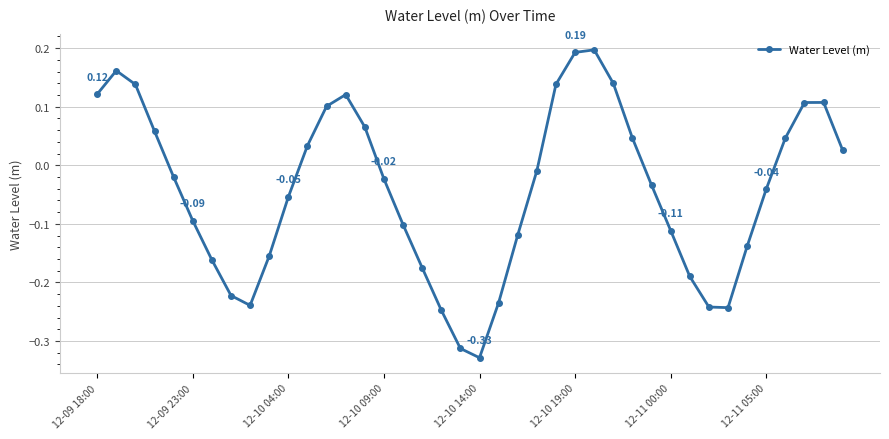

Does the chart have visible grid lines?

Yes